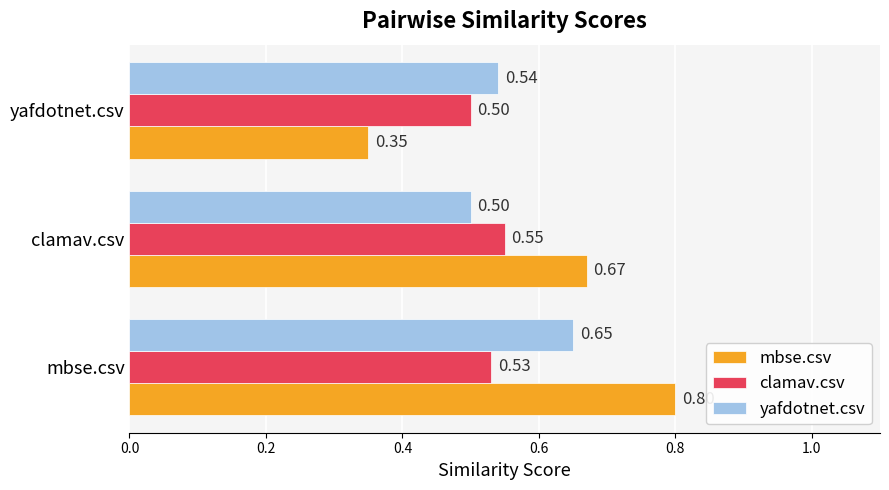

Which series has the largest total across all categories?

mbse.csv